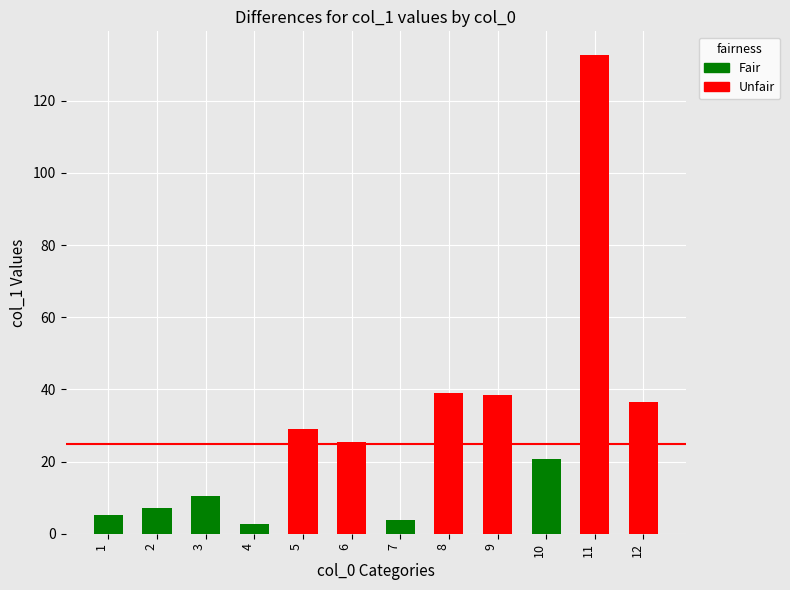

The value at 5 is 28.9. True or false?

True